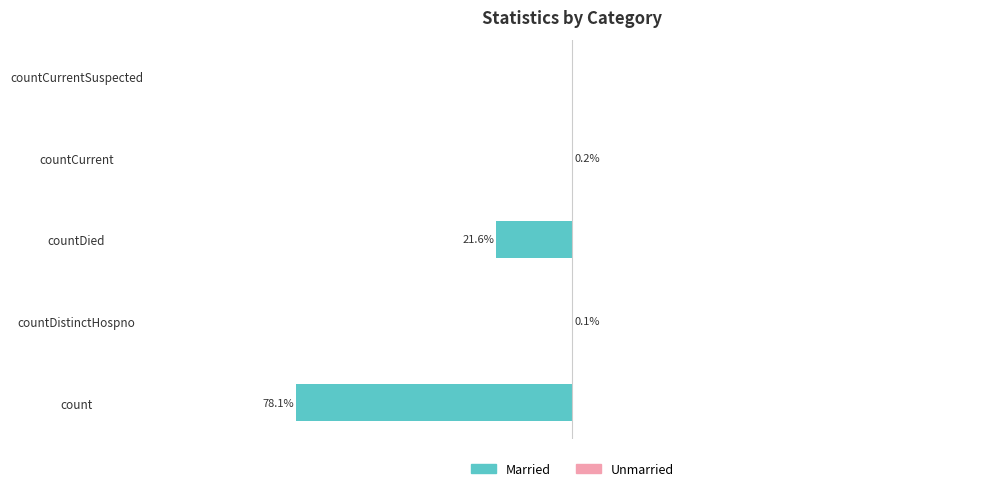

What is the value of the Unmarried bar at the 2nd from the left?

0.1